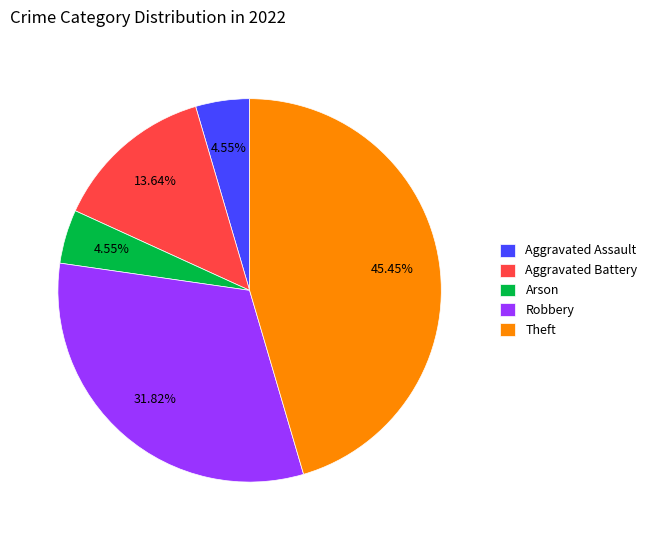

Does any single category account for the majority?

No